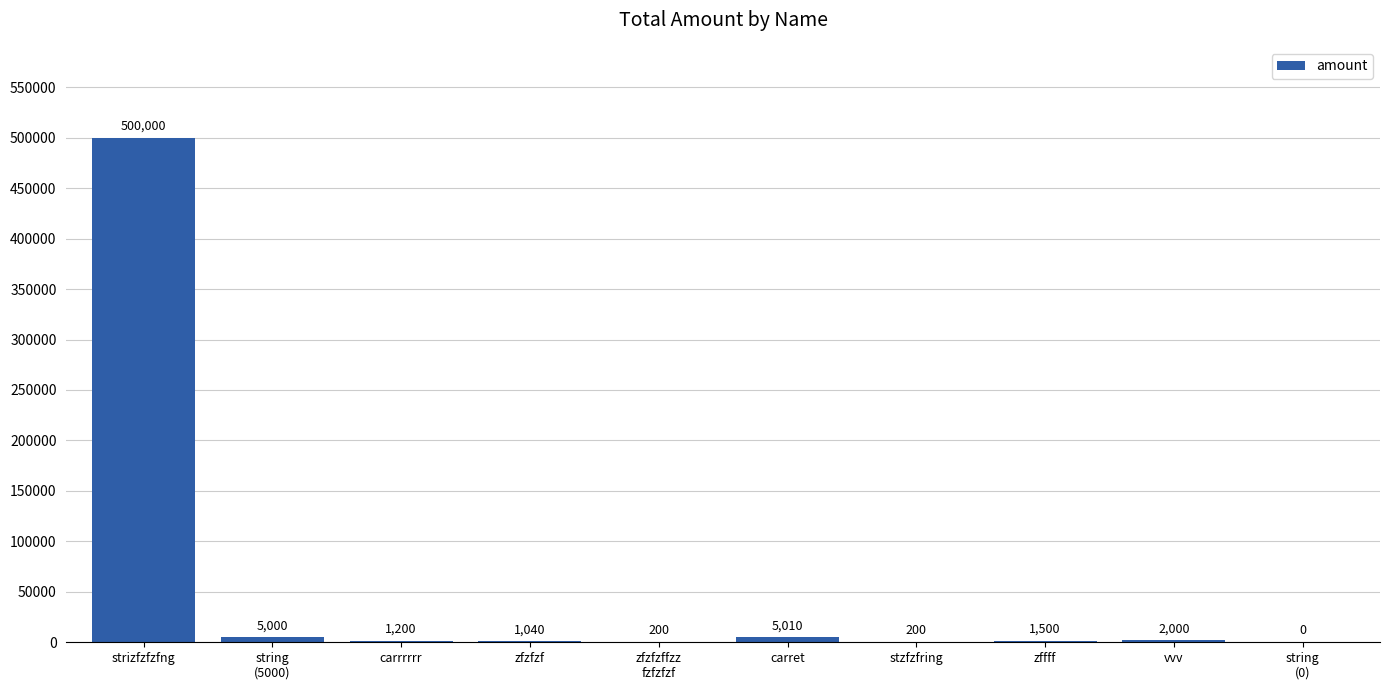

Which label corresponds to the largest value in the chart?

strizfzfzfng